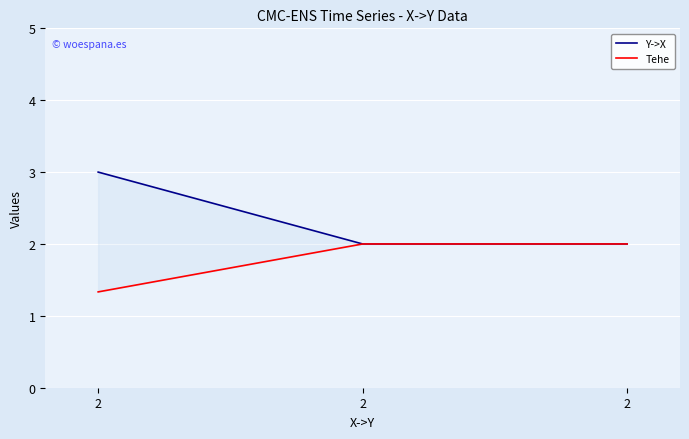

What is the maximum value shown in the chart?

3.0